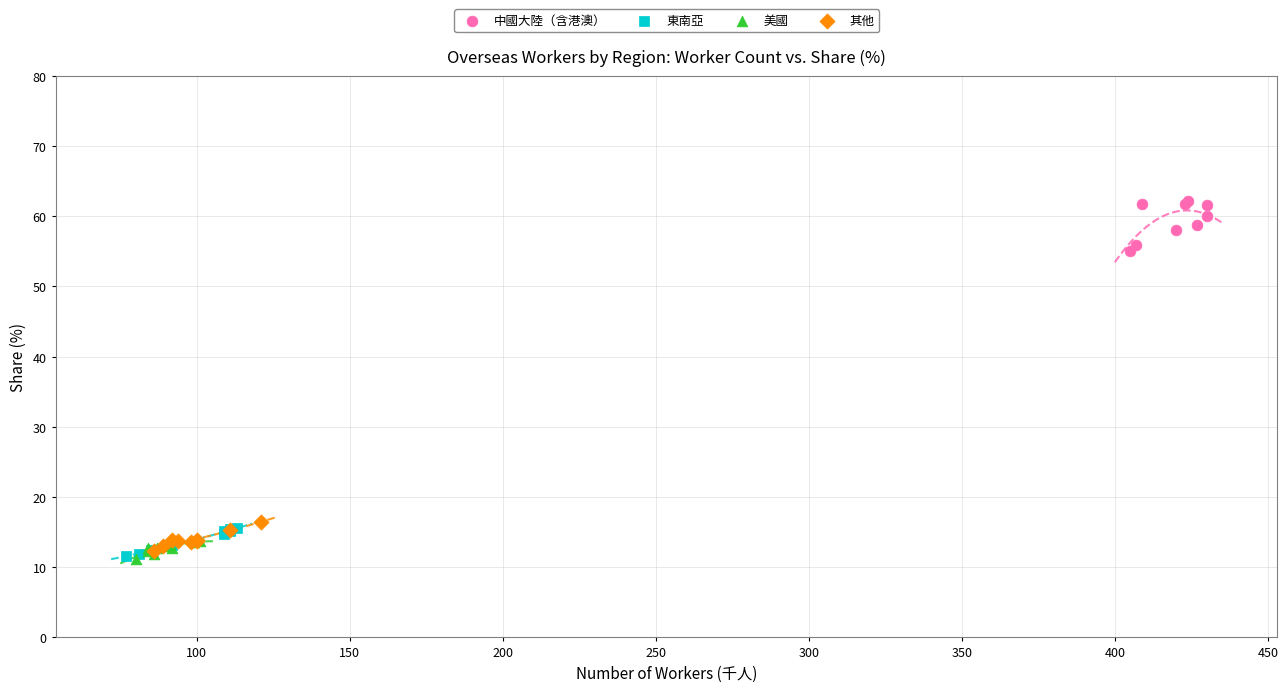

Which series contains the highest Y value?

中國大陸（含港澳）